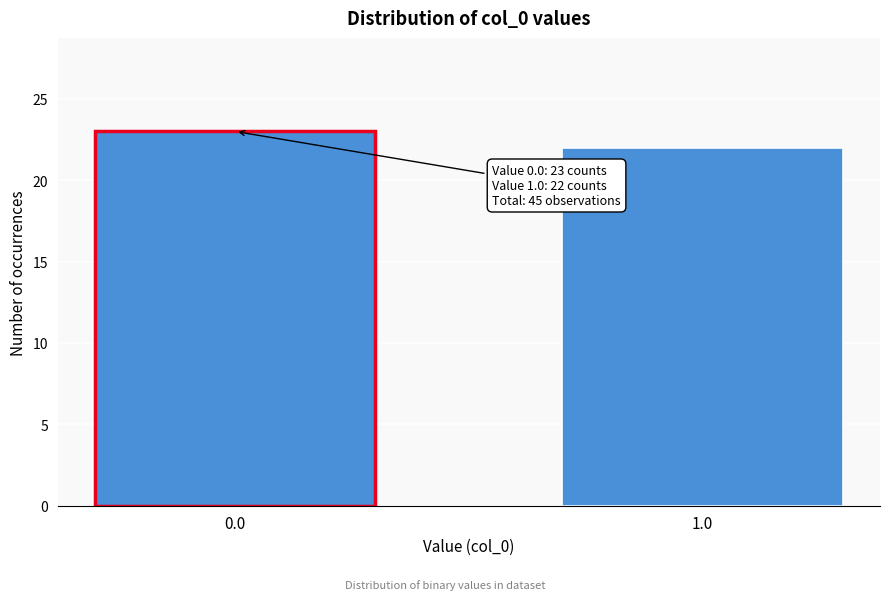

Reading left to right, transcribe all the data shown in this chart.

0.0=23	1.0=22